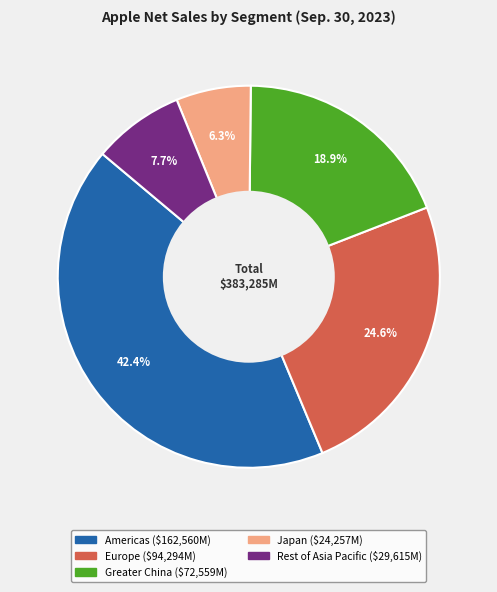

Count the number of slices in the pie.

5